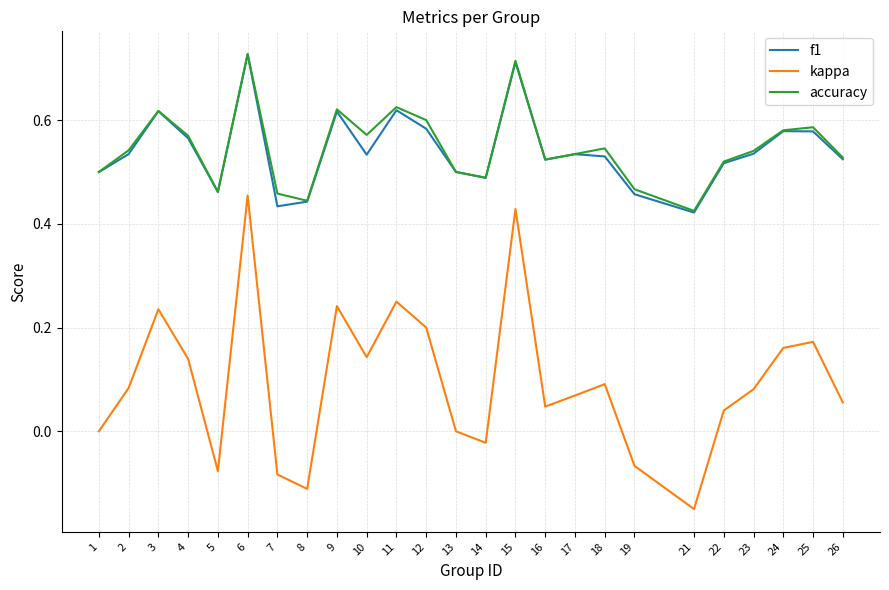

At which category does the chart reach its peak across all series?

6